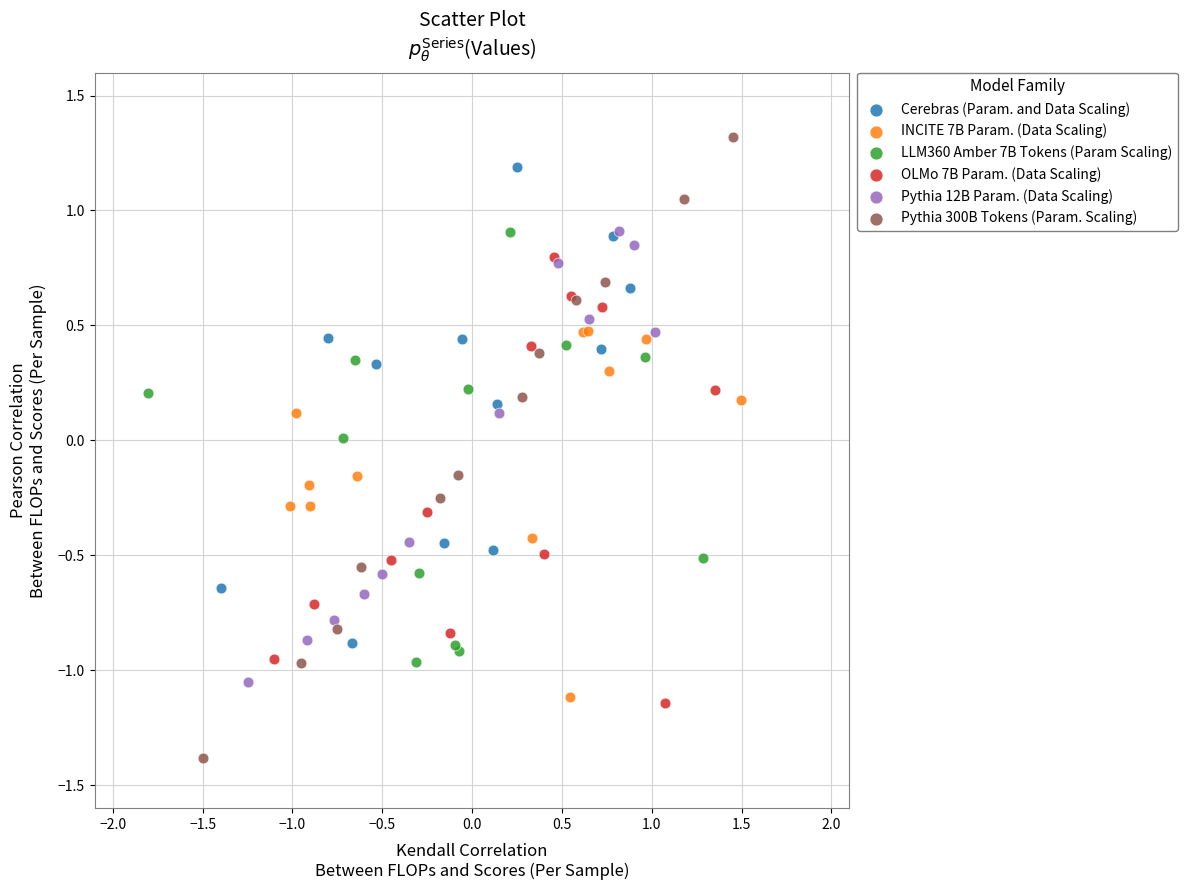

Which series contains the lowest Y value?

Pythia 300B Tokens (Param. Scaling)